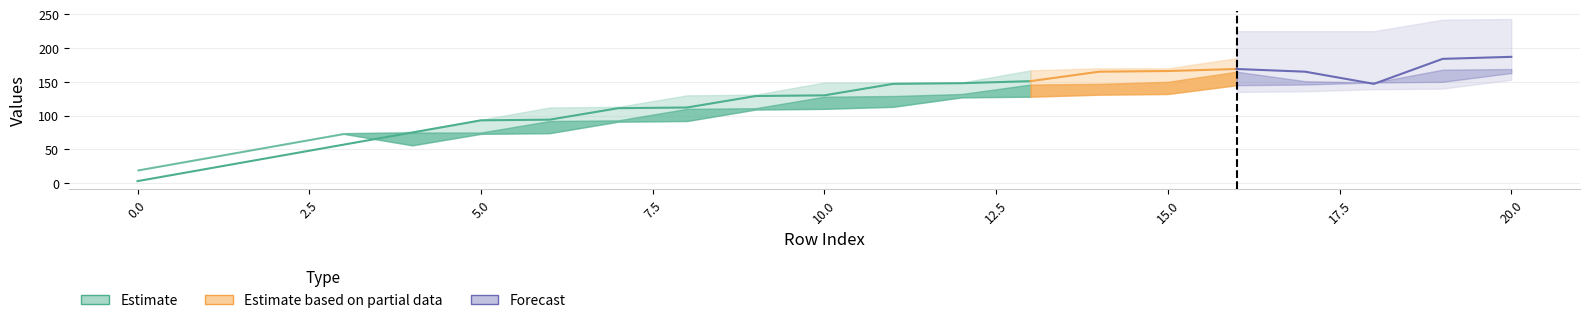

At which category does the chart reach its peak across all series?

20